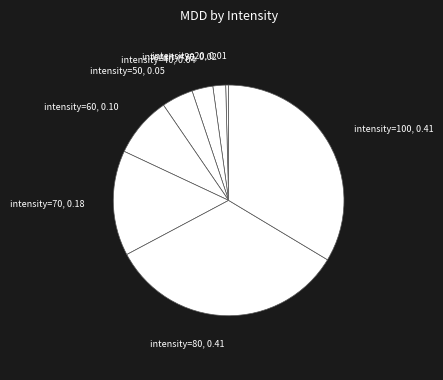

How many segments does this pie chart have?

8